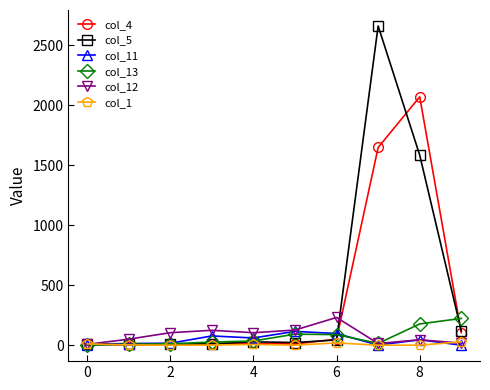

What are all the series names shown in the legend?

col_4, col_5, col_11, col_13, col_12, col_1